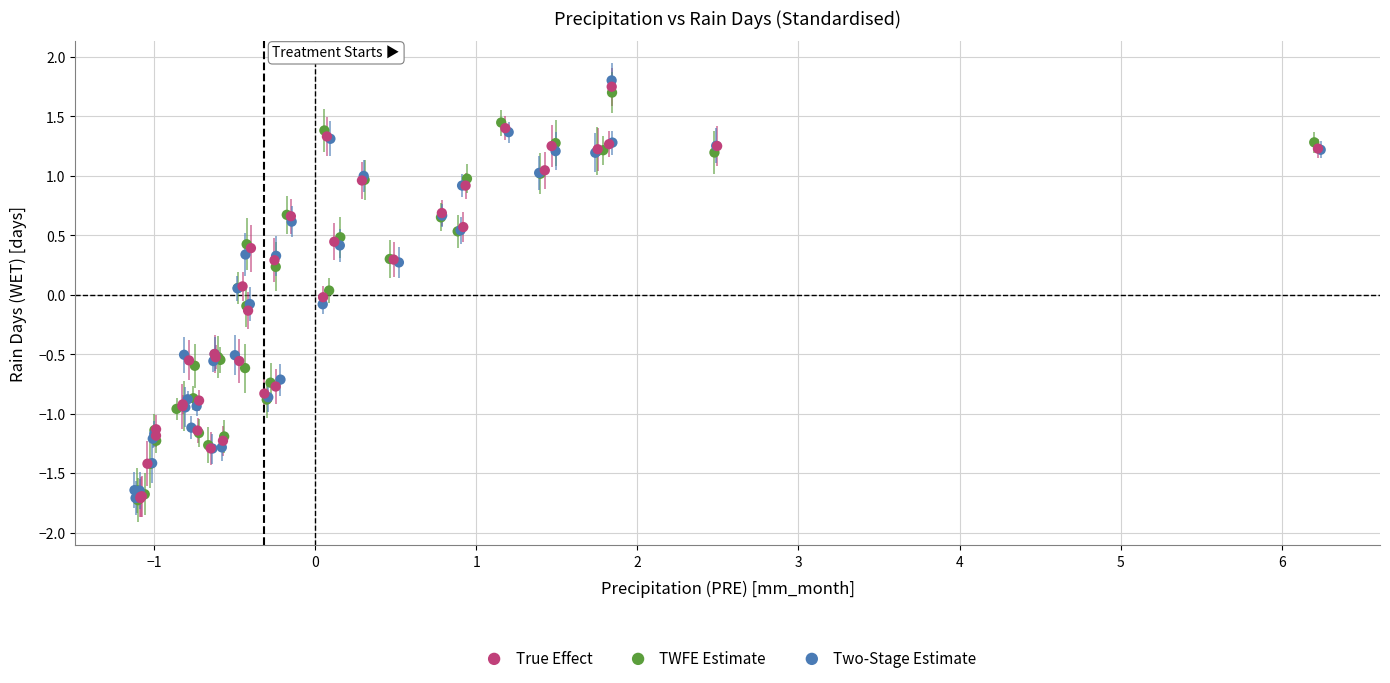

Which series has the largest Y range (max minus min)?

Two-Stage Estimate